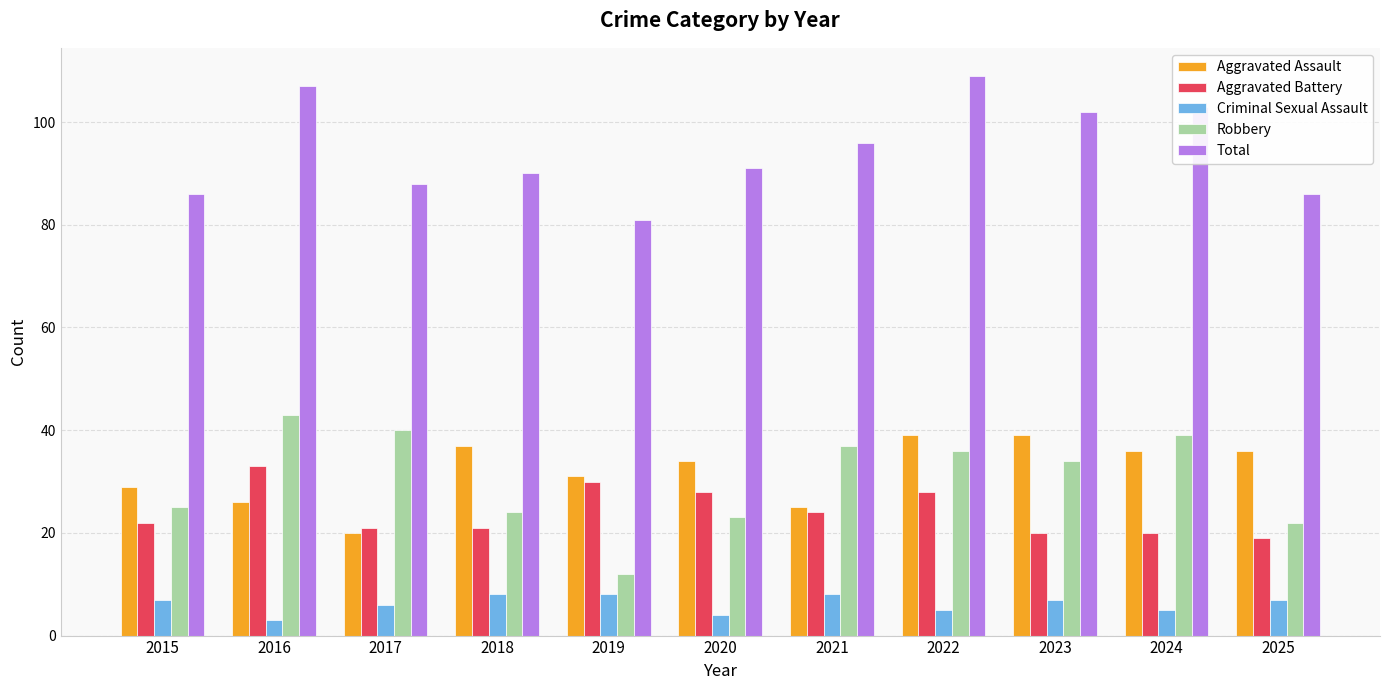

What is the spread (max minus min) of values at 2019?

73